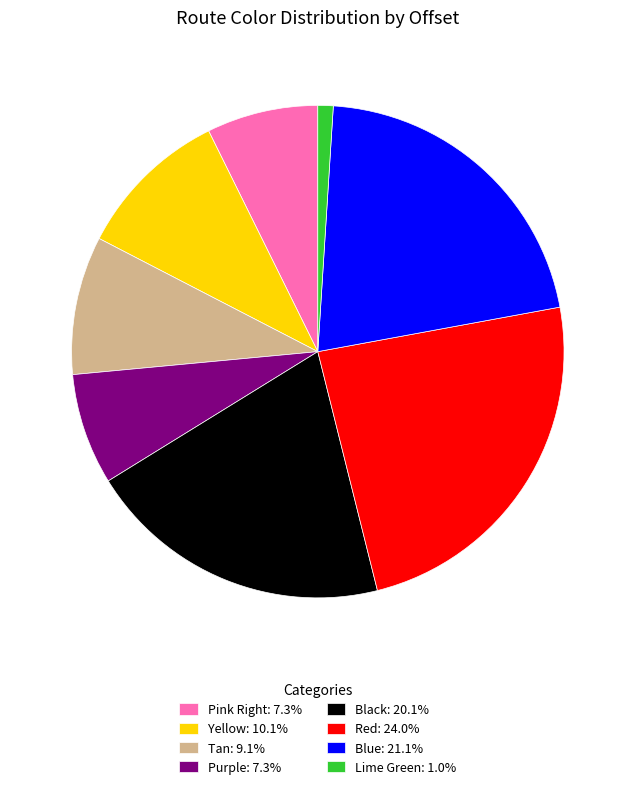

Count the number of slices in the pie.

8